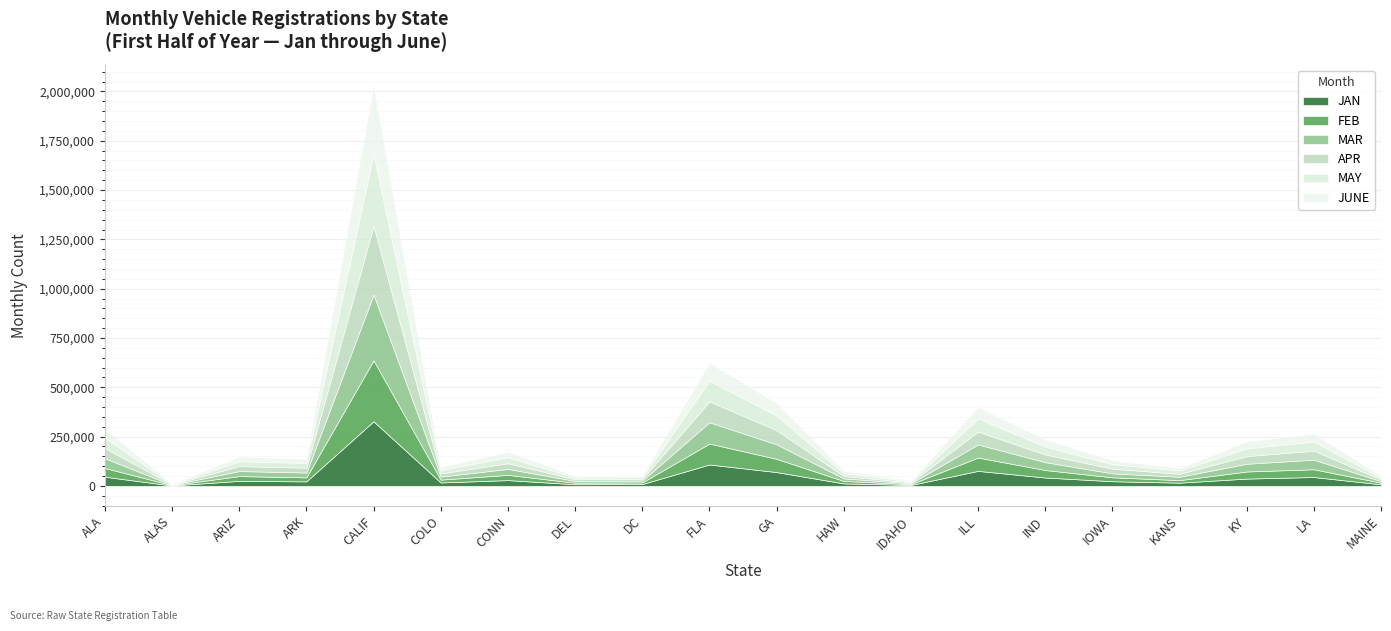

What is the difference between the second highest and minimum values in the MAR series?

106395